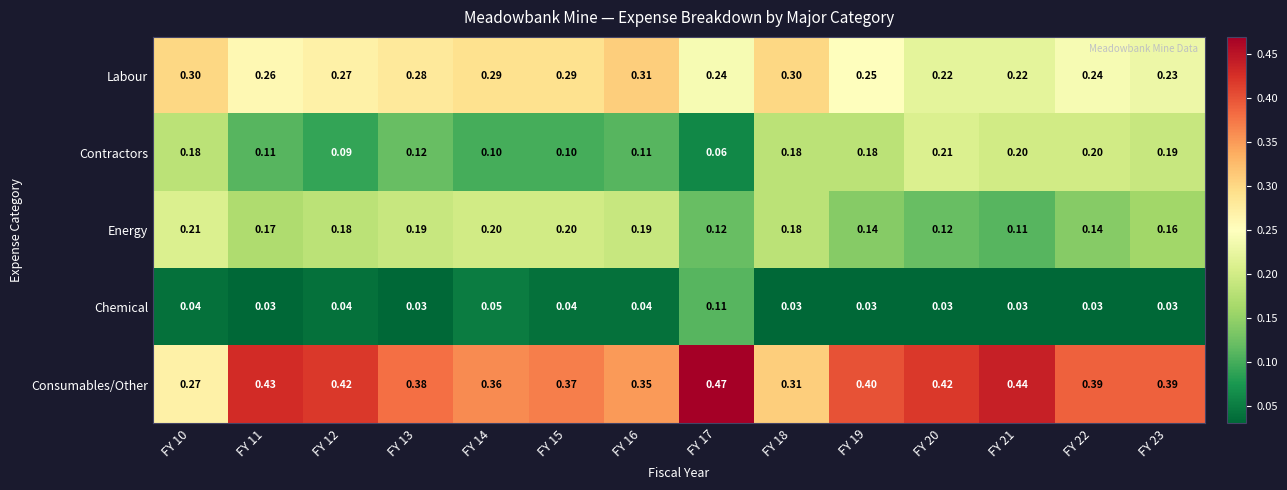

Which series has the widest spread of values?

Consumables/Other